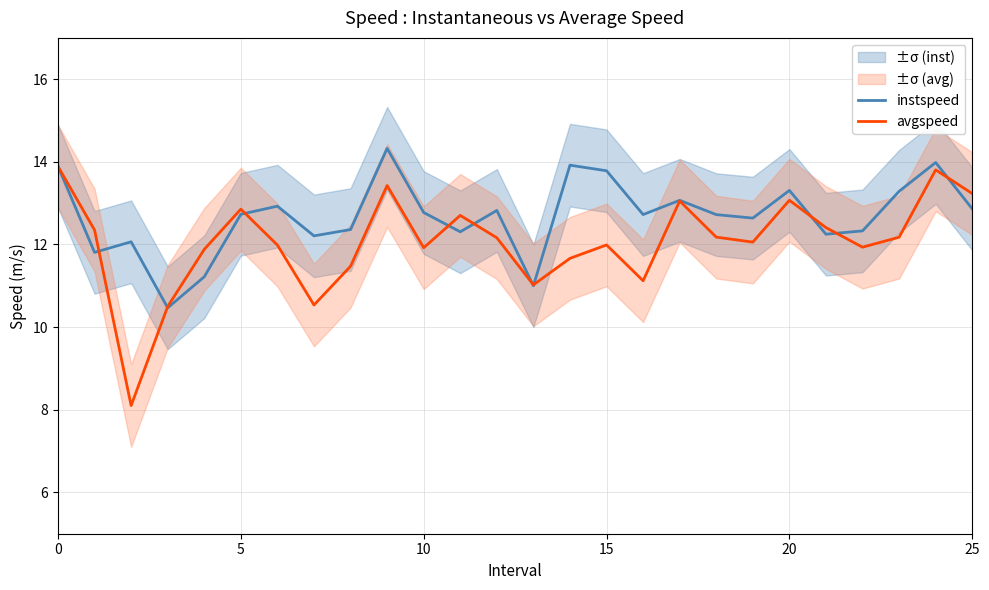

Reading right to left, transcribe all the data shown in this chart.

instspeed: 12.9	14.0	13.3	12.3	12.2	13.3	12.6	12.7	13.1	12.7	13.8	13.9	11.0	12.8	12.3	12.8	14.3	12.4	12.2	12.9	12.7	11.2	10.5	12.1	11.8	13.9
avgspeed: 13.2	13.8	12.2	11.9	12.4	13.1	12.1	12.2	13.1	11.1	12.0	11.7	11.0	12.2	12.7	11.9	13.4	11.5	10.5	12.0	12.9	11.9	10.5	8.1	12.3	13.9